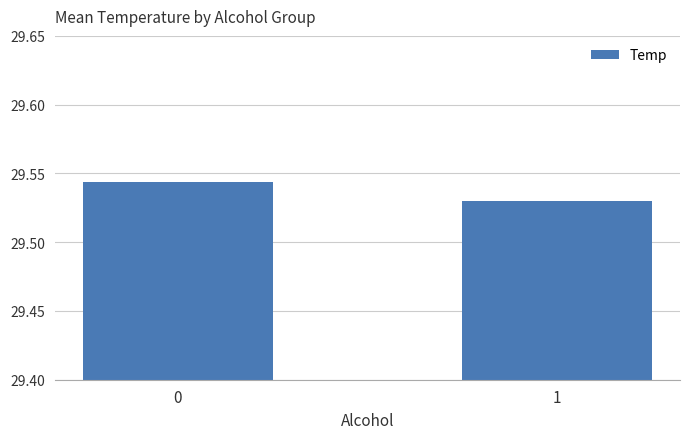

The value at 0 is 15.3. True or false?

False